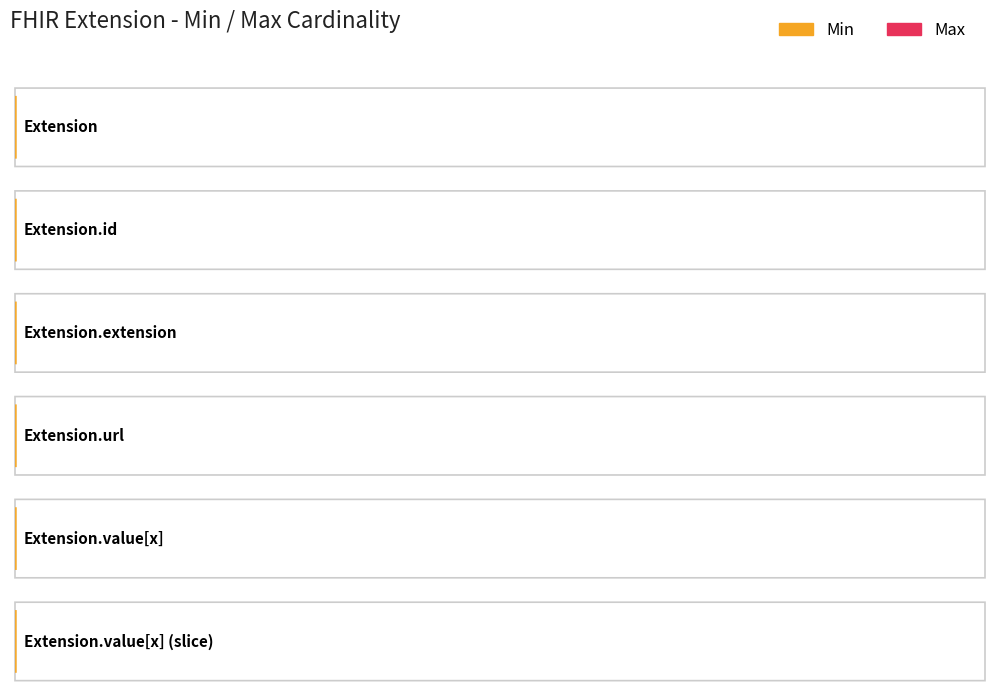

Reading left to right, extract all data points from this chart.

Min: Extension=0	Extension.id=0	Extension.extension=0	Extension.url=1	Extension.value[x]=0	Extension.value[x] (slice)=0
Max: Extension=999	Extension.id=1	Extension.extension=0	Extension.url=1	Extension.value[x]=1	Extension.value[x] (slice)=1